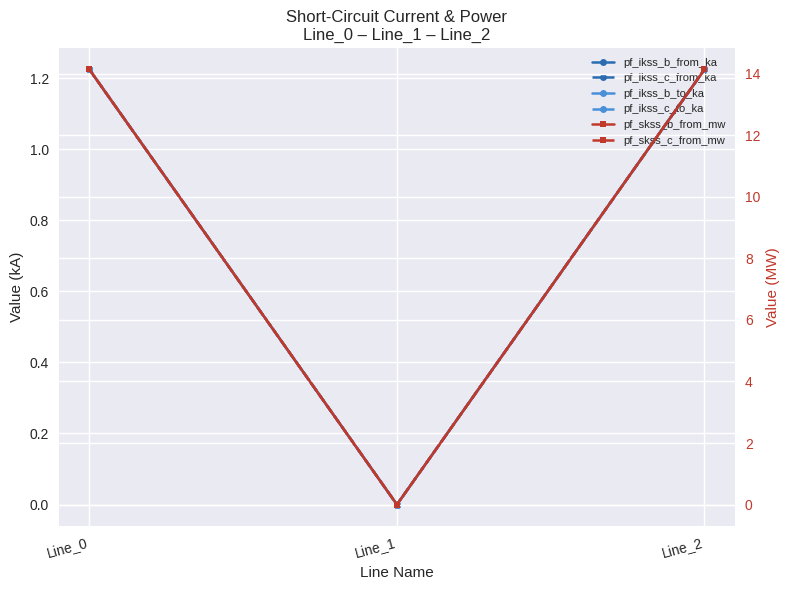

At which label is pf_skss_c_from_mw closest to 7?

Line_1